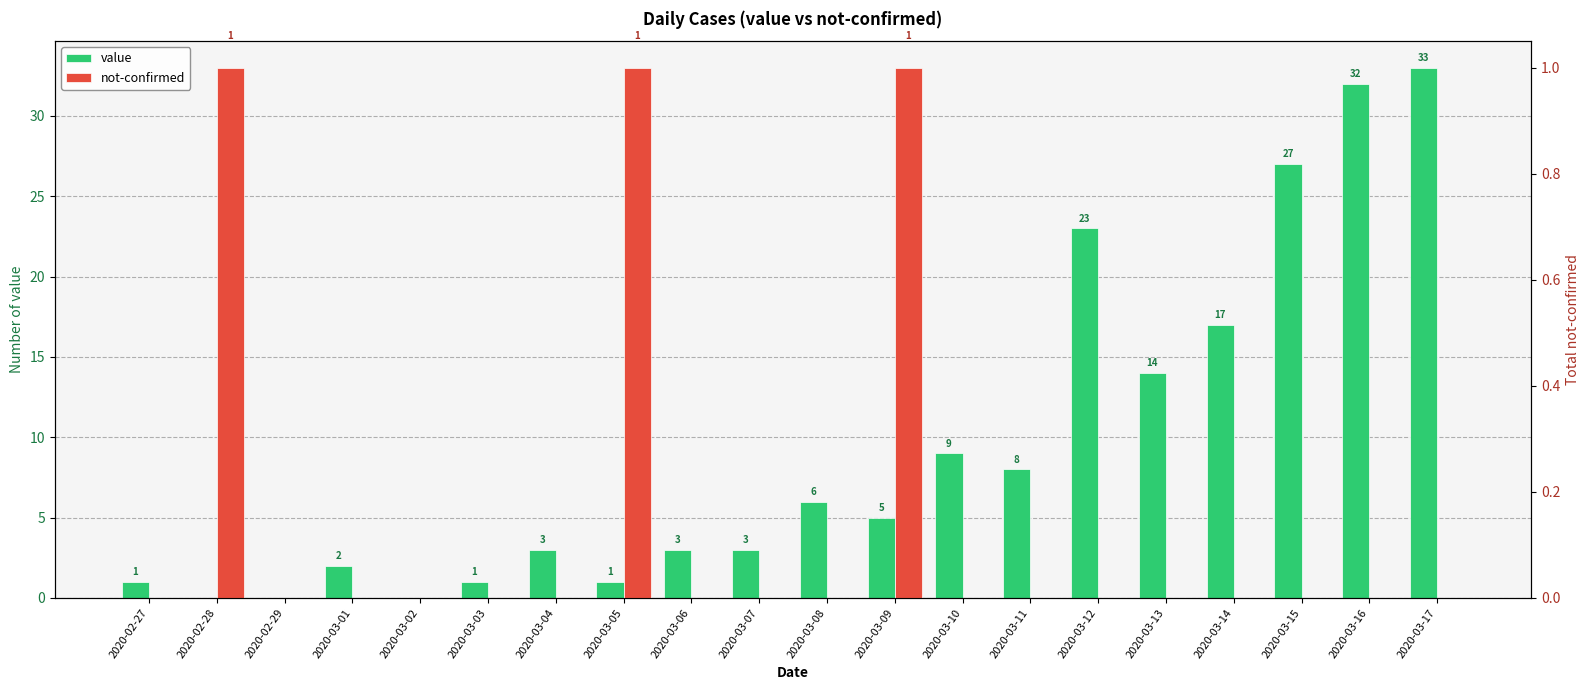

Which series has the largest total across all categories?

value